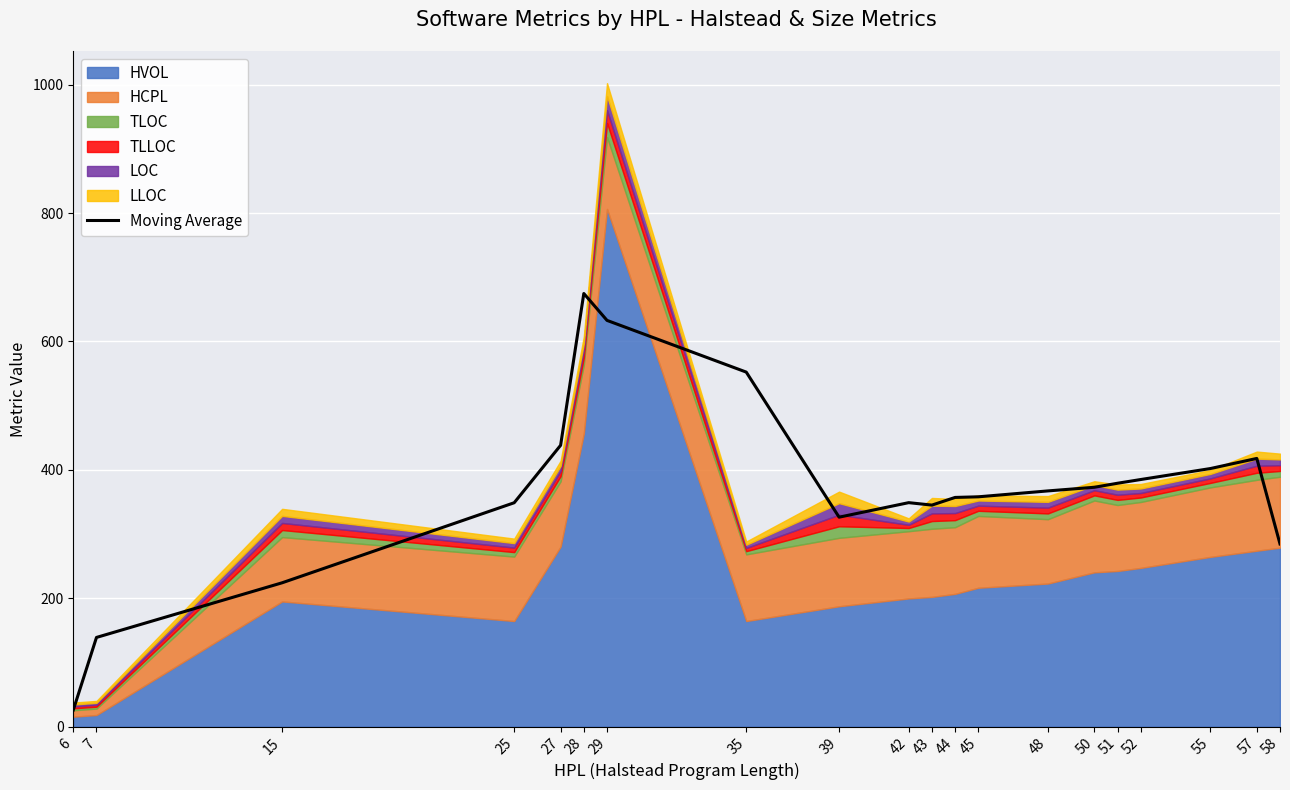

Rank the categories by value from lowest to highest.

6, 7, 15, 58, 39, 43, 25, 42, 44, 45, 48, 50, 51, 52, 55, 57, 27, 35, 29, 28